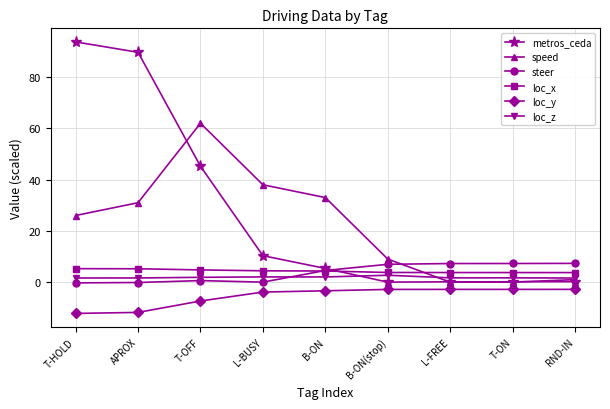

Is the value of loc_z at APROX greater than the value of speed at T-OFF?

No